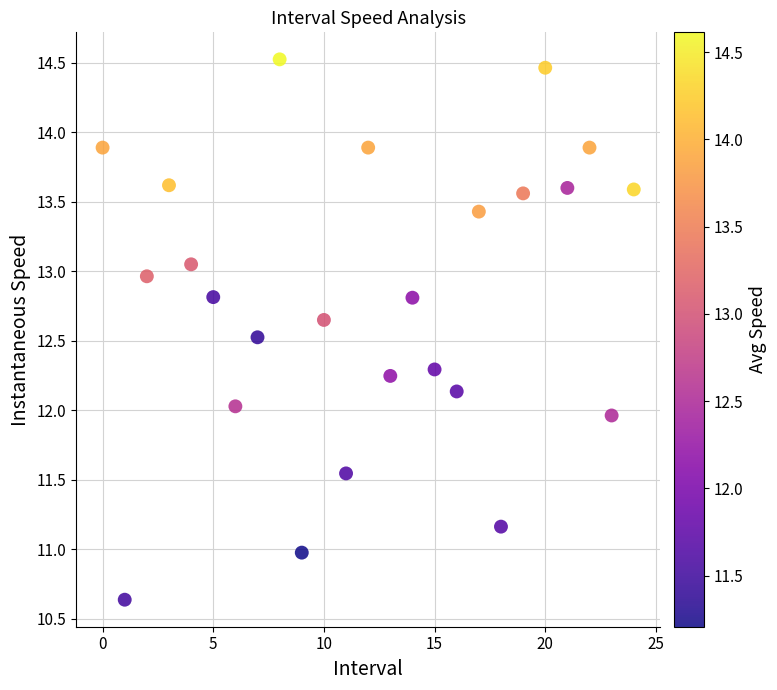

What is the range of Y values (max minus min)?

3.9